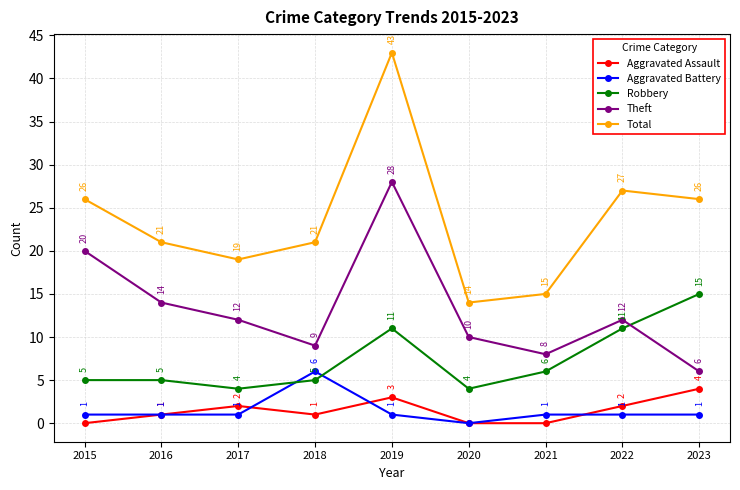

Which label corresponds to the largest value in the chart?

2019